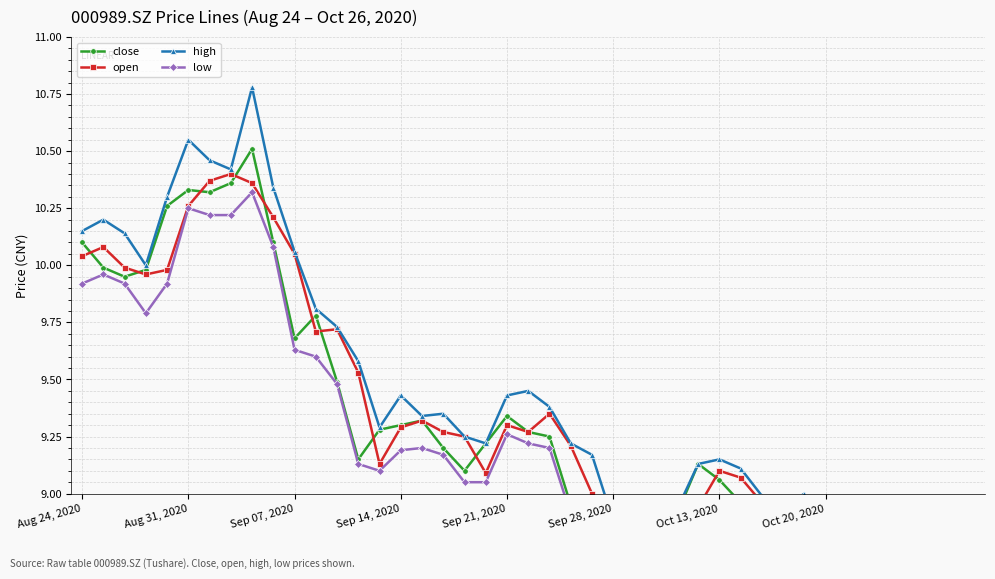

What is the difference between the highest and lowest values at Oct 20, 2020?

0.2